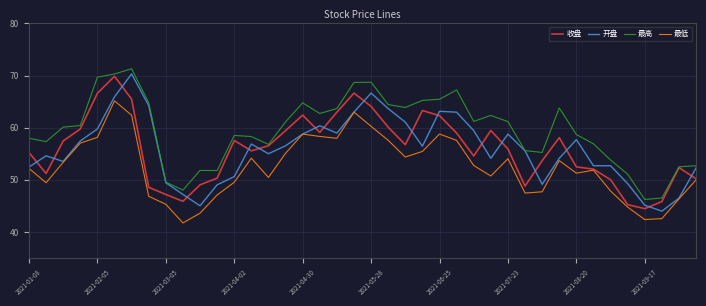

Which series has the largest total across all categories?

最高